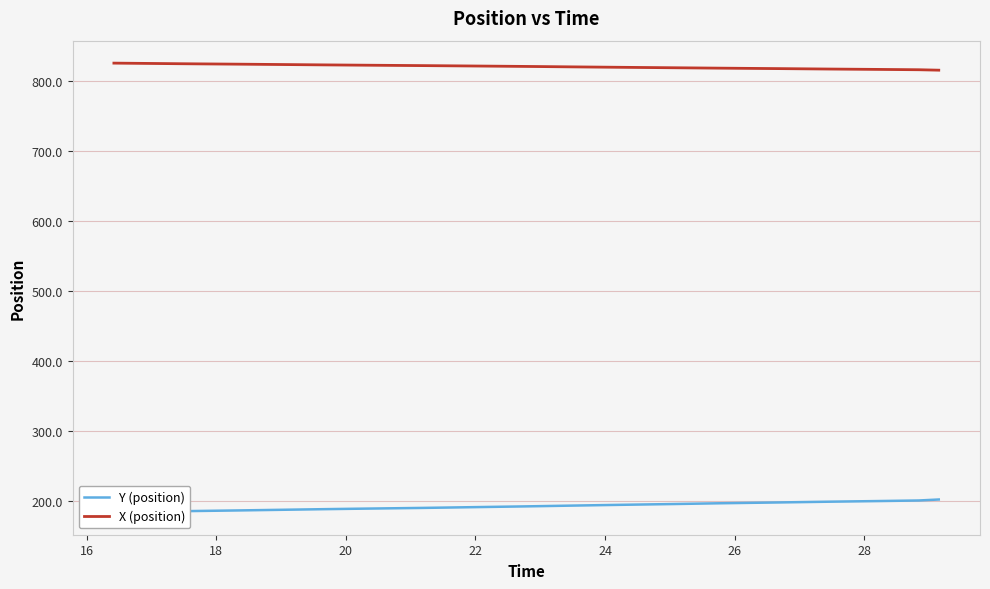

Is the value of Y (position) at 28 greater than the value of X (position) at 30?

No